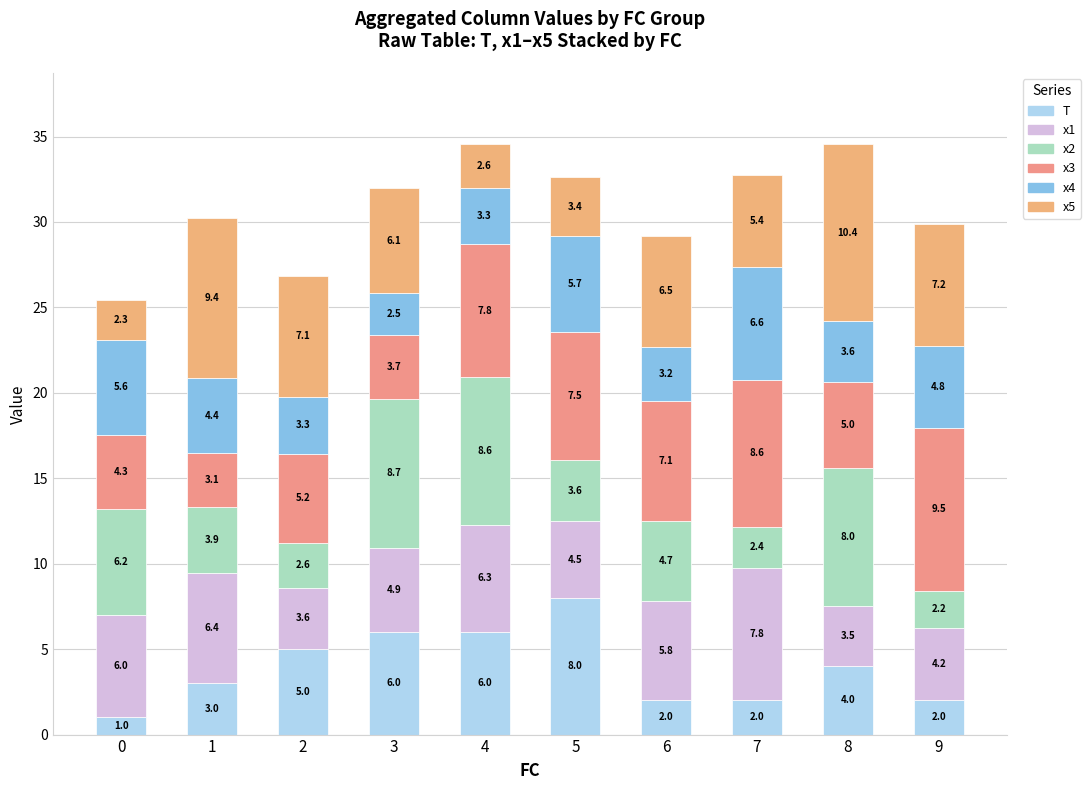

How many distinct data groups are displayed?

6